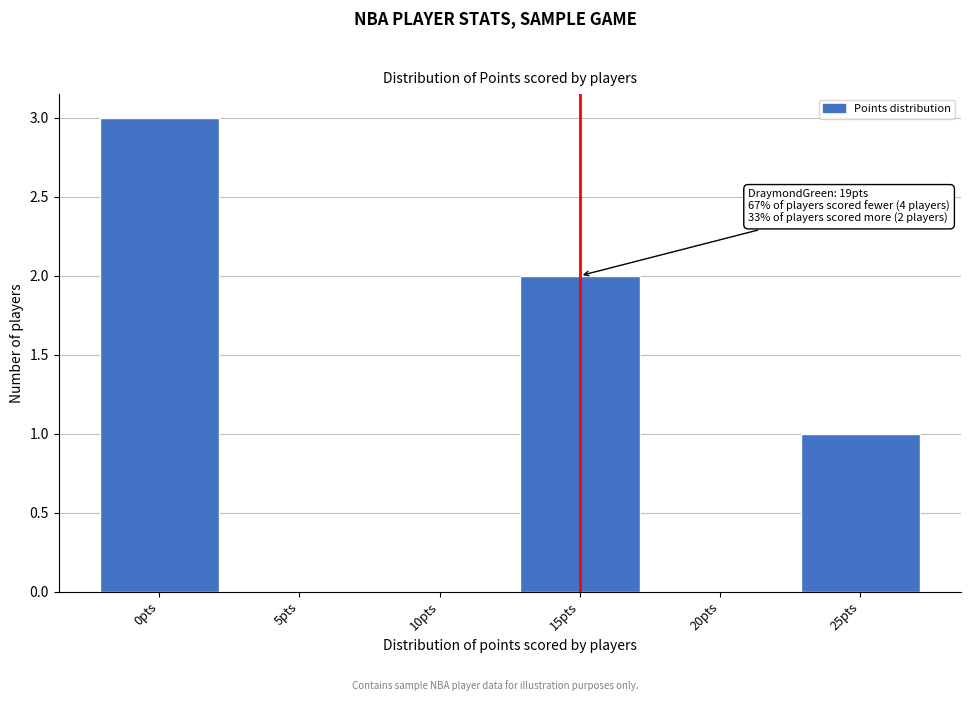

Reading left to right, extract all data points from this chart.

0pts=3	5pts=0	10pts=0	15pts=2	20pts=0	25pts=1